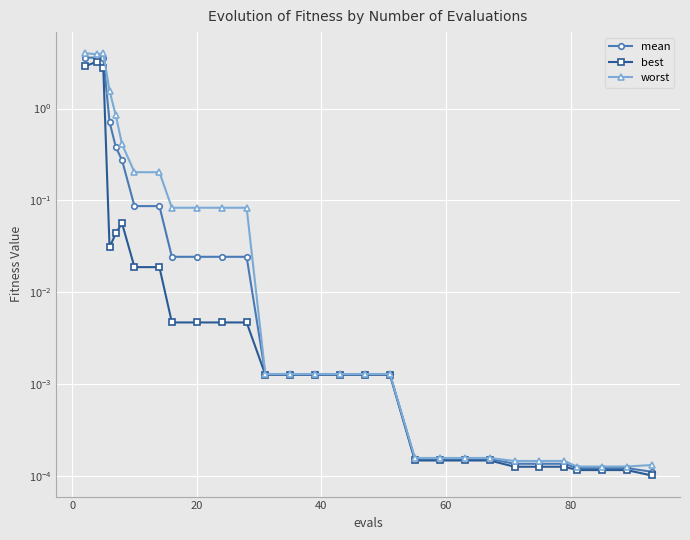

What is the value of the worst point at the 4th from the left?

1.6